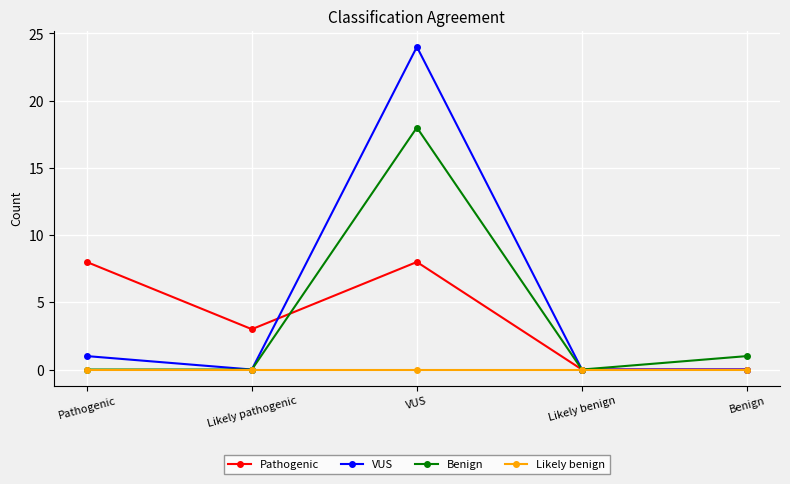

What is the average value of the VUS series?

5